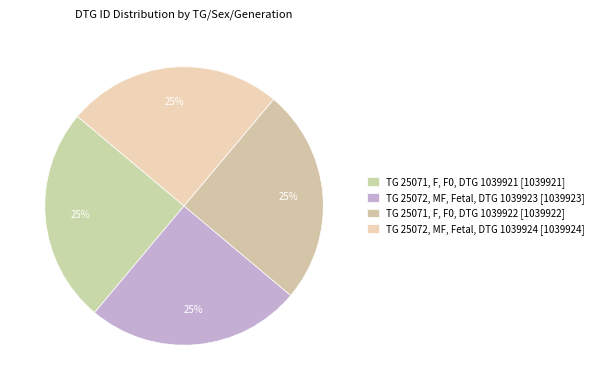

How many segments does this pie chart have?

4